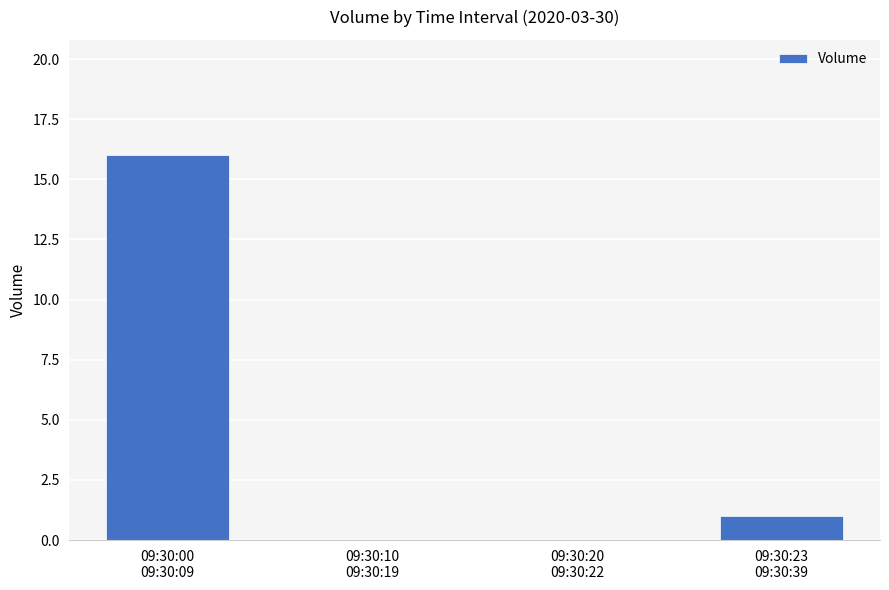

What is the greatest value displayed?

16